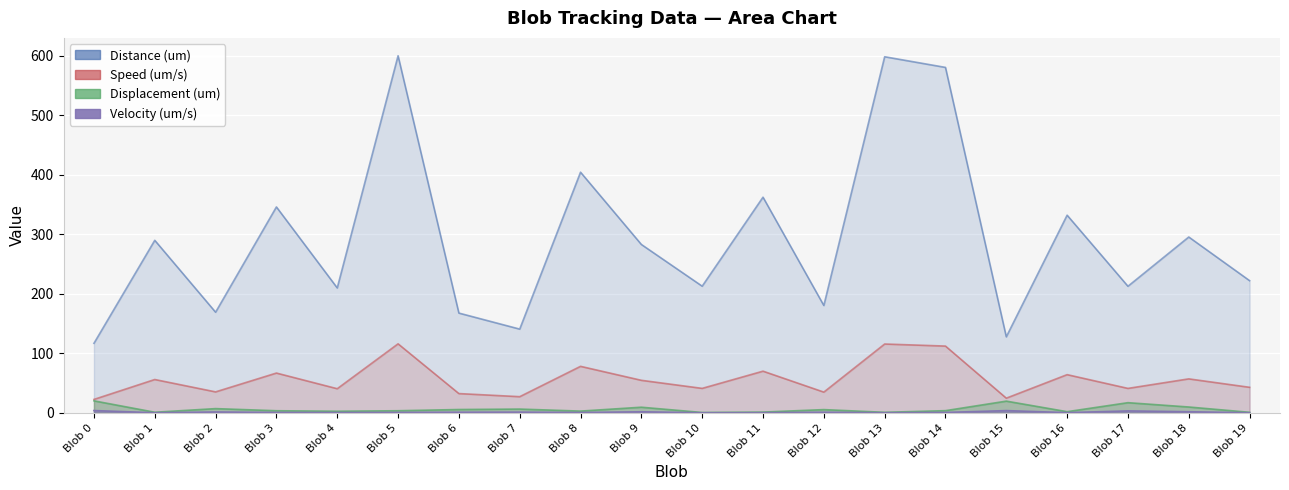

Reading left to right, extract all data points from this chart.

Distance (um): Blob 0=116.9	Blob 1=290.0	Blob 2=169.2	Blob 3=346.1	Blob 4=210.0	Blob 5=600.2	Blob 6=167.7	Blob 7=140.8	Blob 8=404.5	Blob 9=283.1	Blob 10=212.9	Blob 11=362.5	Blob 12=180.5	Blob 13=598.6	Blob 14=580.6	Blob 15=127.8	Blob 16=332.3	Blob 17=212.8	Blob 18=295.6	Blob 19=222.2
Displacement (um): Blob 0=20.2	Blob 1=1.0	Blob 2=7.2	Blob 3=3.6	Blob 4=2.7	Blob 5=3.6	Blob 6=5.6	Blob 7=6.4	Blob 8=3.0	Blob 9=9.5	Blob 10=0.7	Blob 11=1.3	Blob 12=5.5	Blob 13=0.9	Blob 14=3.7	Blob 15=19.7	Blob 16=2.0	Blob 17=17.1	Blob 18=9.9	Blob 19=0.9
Speed (um/s): Blob 0=22.6	Blob 1=56.1	Blob 2=35.3	Blob 3=66.9	Blob 4=40.6	Blob 5=116.1	Blob 6=32.4	Blob 7=27.2	Blob 8=78.2	Blob 9=54.7	Blob 10=41.2	Blob 11=70.1	Blob 12=34.9	Blob 13=115.7	Blob 14=112.3	Blob 15=24.7	Blob 16=64.2	Blob 17=41.1	Blob 18=57.2	Blob 19=43.0
Velocity (um/s): Blob 0=3.9	Blob 1=0.2	Blob 2=1.5	Blob 3=0.7	Blob 4=0.5	Blob 5=0.7	Blob 6=1.1	Blob 7=1.2	Blob 8=0.6	Blob 9=1.8	Blob 10=0.1	Blob 11=0.3	Blob 12=1.1	Blob 13=0.2	Blob 14=0.7	Blob 15=3.8	Blob 16=0.4	Blob 17=3.3	Blob 18=1.9	Blob 19=0.2